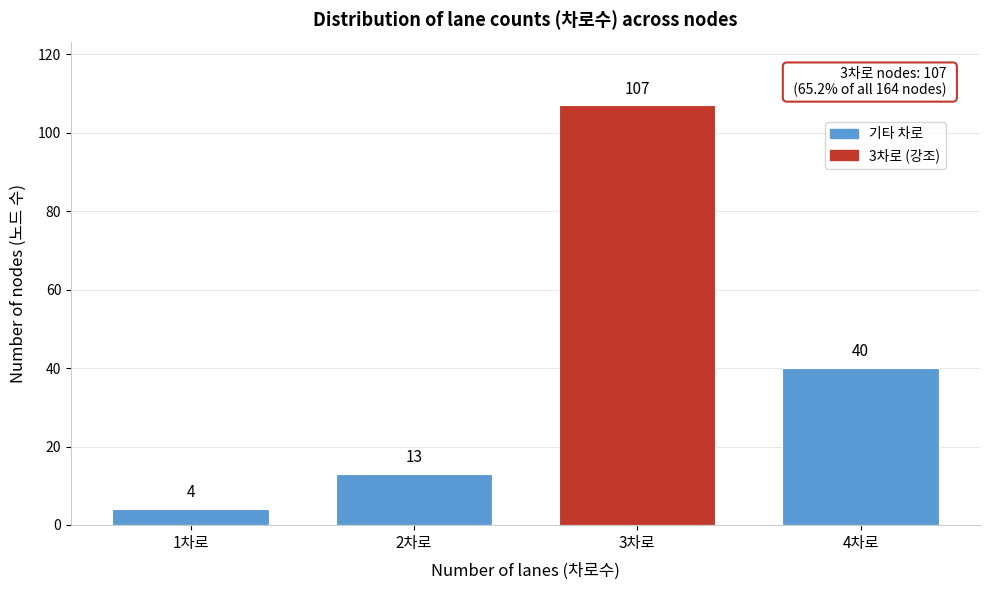

Reading left to right, what are all the values shown in this chart?

1차로=4	2차로=13	3차로=107	4차로=40